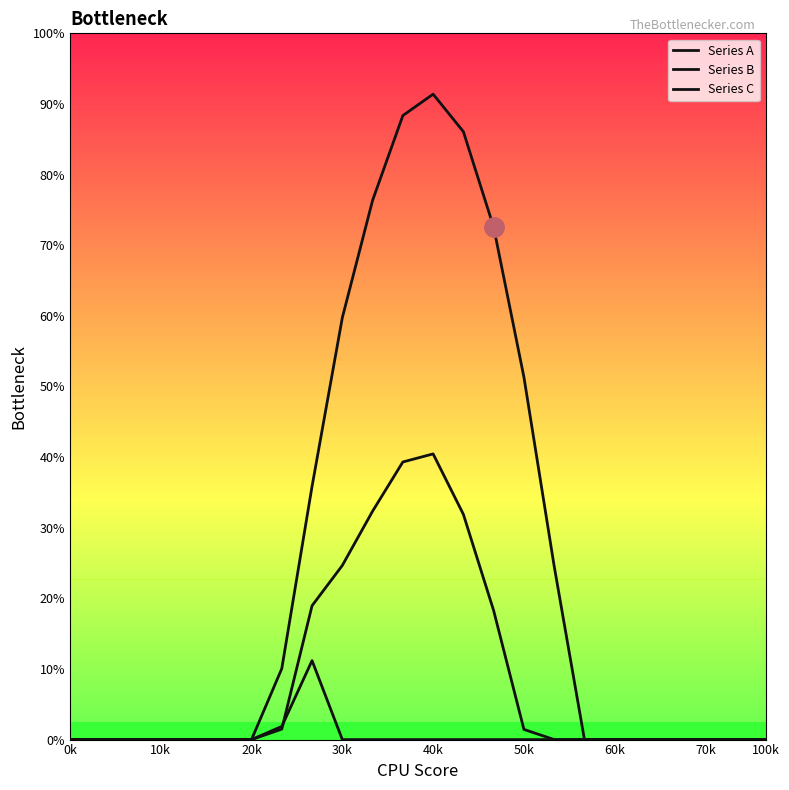

Does the chart display data point markers on the line(s)?

No